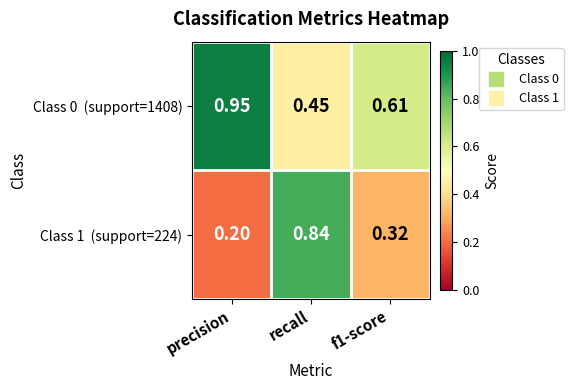

What is the total value across all series at recall?

1.3